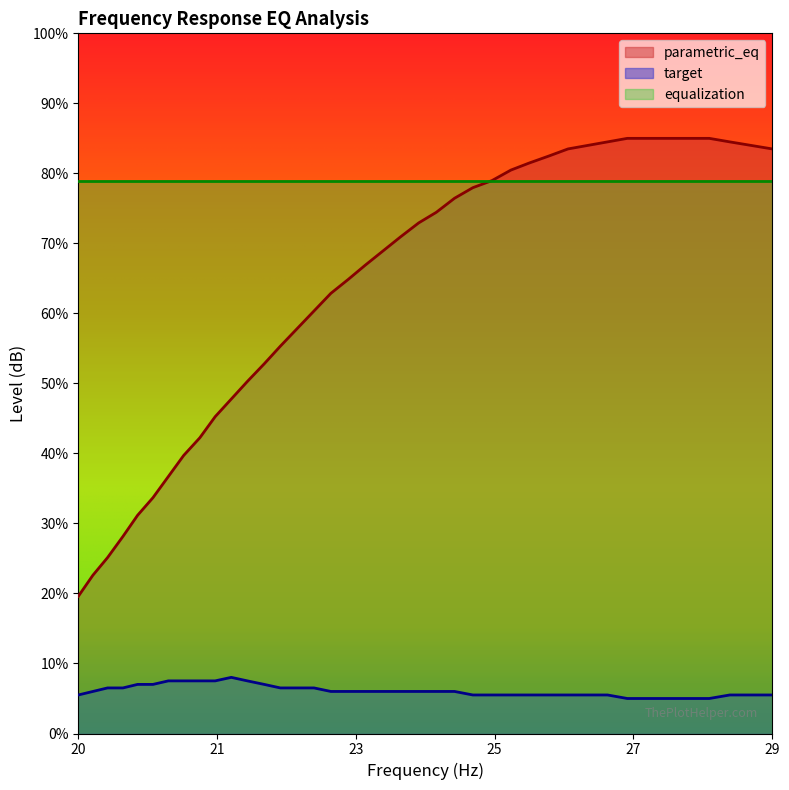

Which series has the largest total across all categories?

equalization